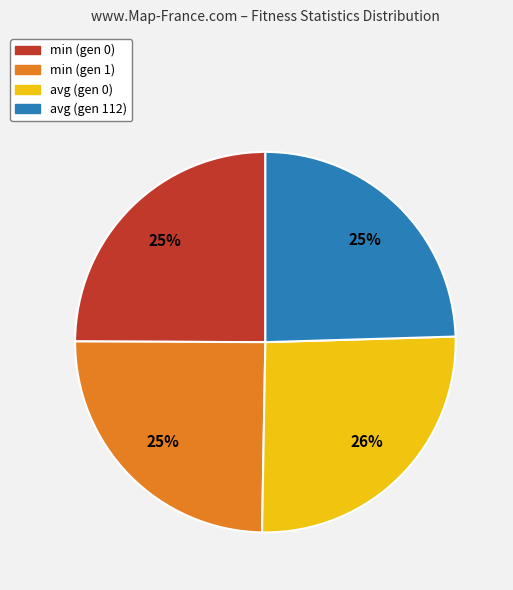

Is it true that avg (gen 0) is 26% of the pie?

True